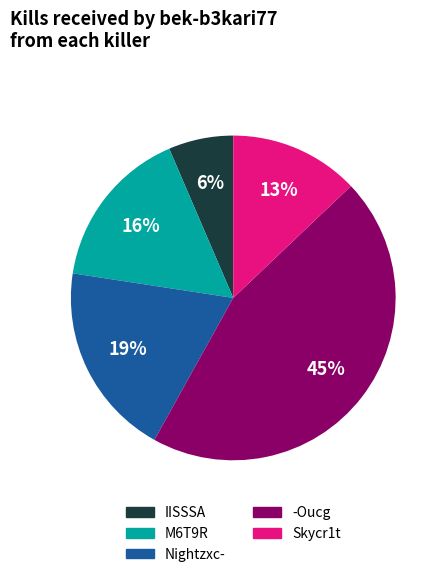

To the nearest percent, what is the difference between the largest and smallest slice percentages?

39%